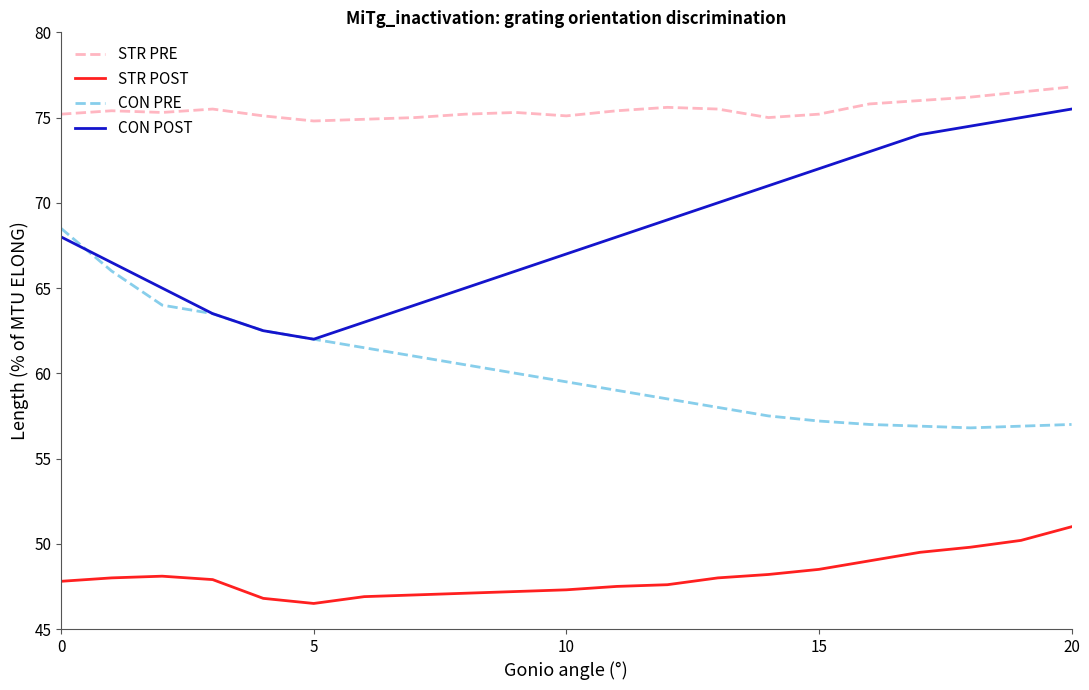

List the series in order of their overall mean, lowest first.

STR POST, CON PRE, CON POST, STR PRE